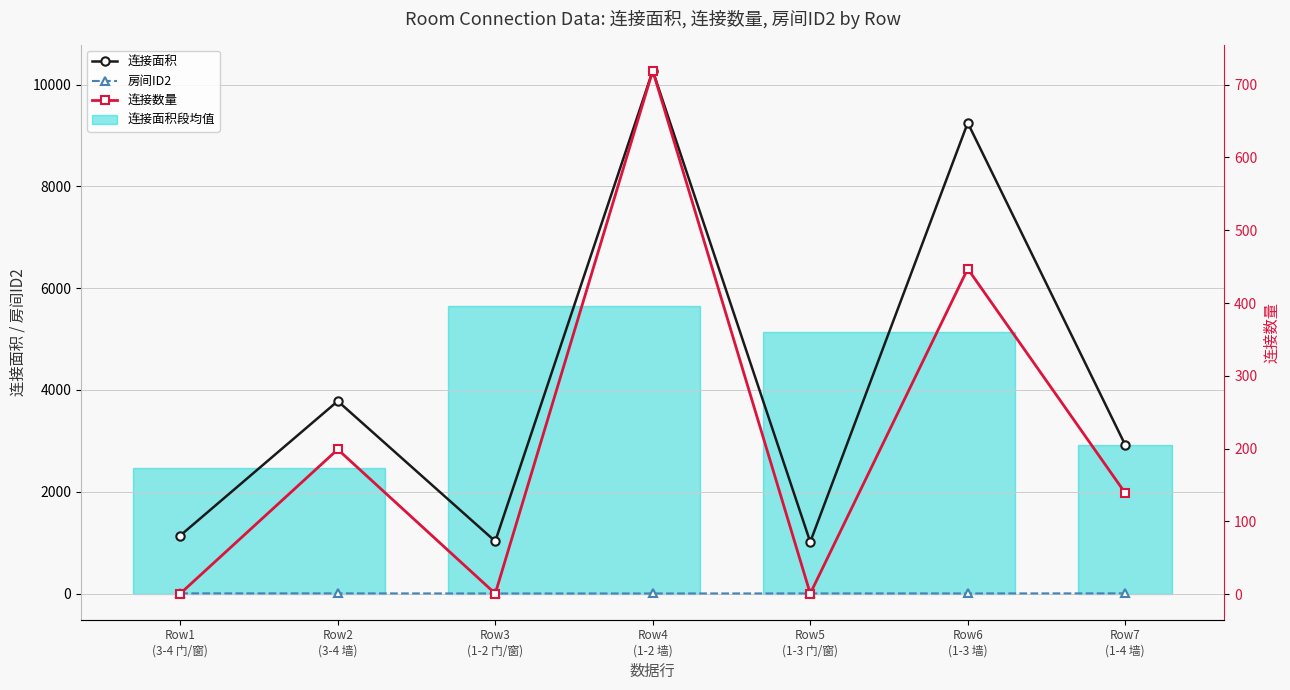

The value of 房间ID2 at Row1
(3-4 门/窗) is 6. True or false?

False